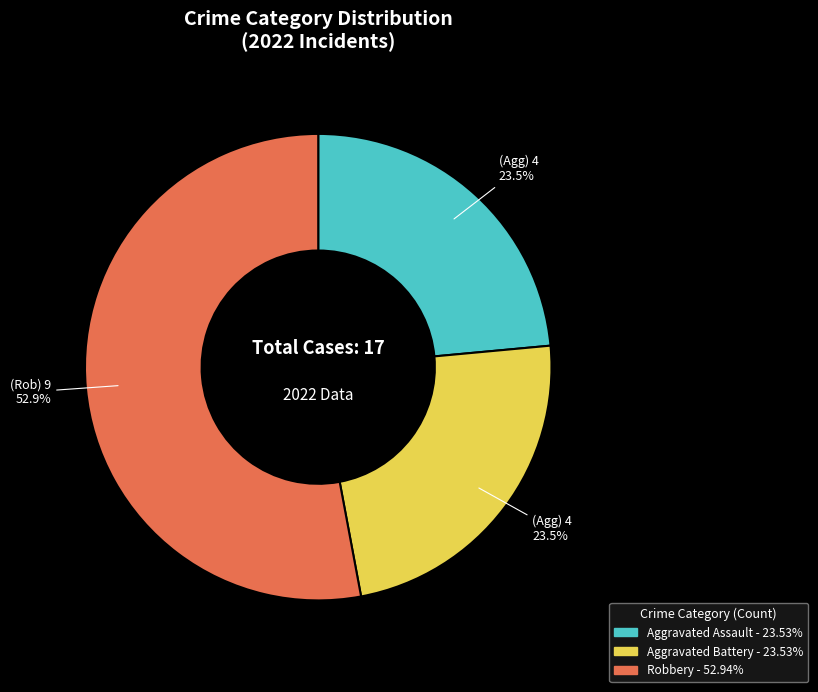

Is there a majority slice in this chart?

Yes